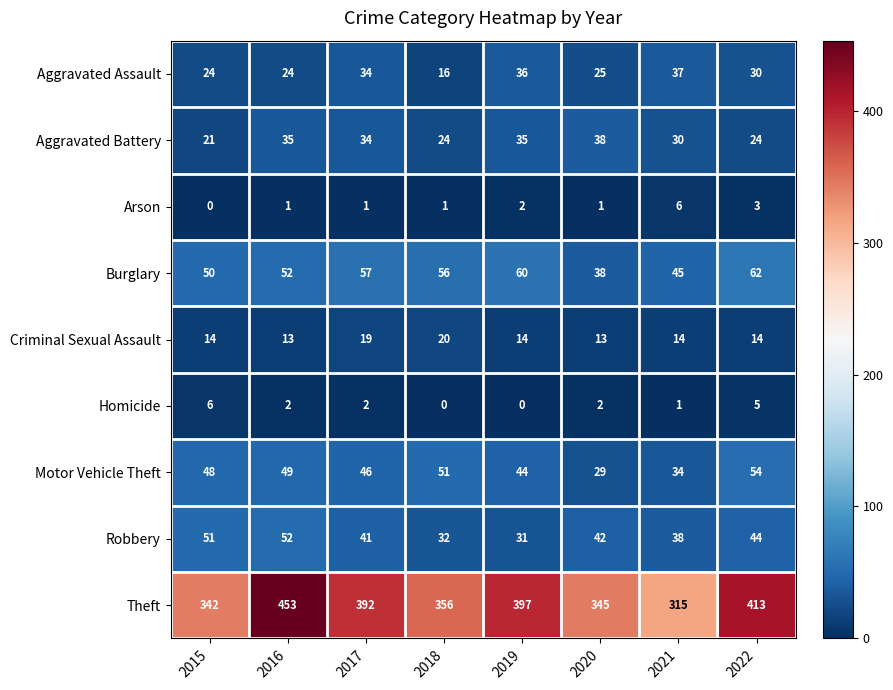

At which label does Theft reach its peak?

2016